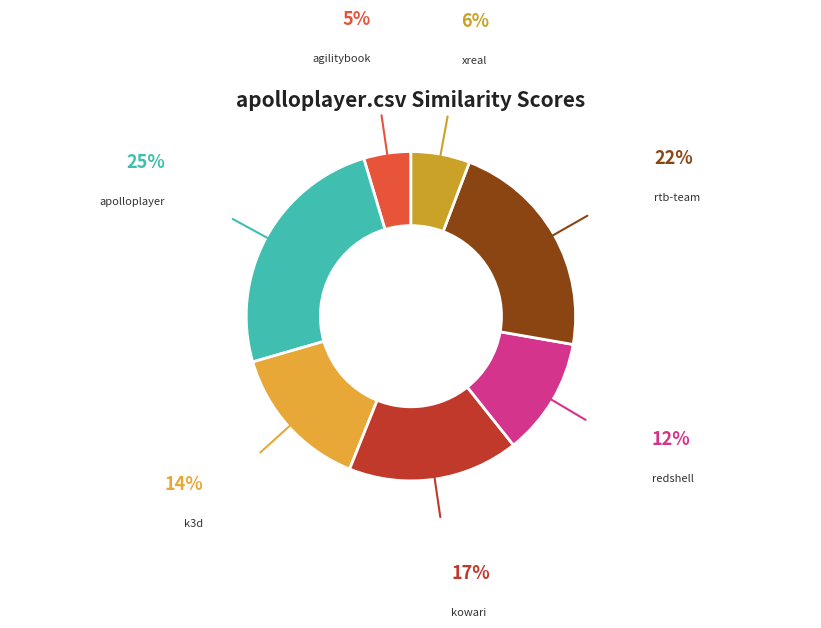

How many segments does this pie chart have?

7